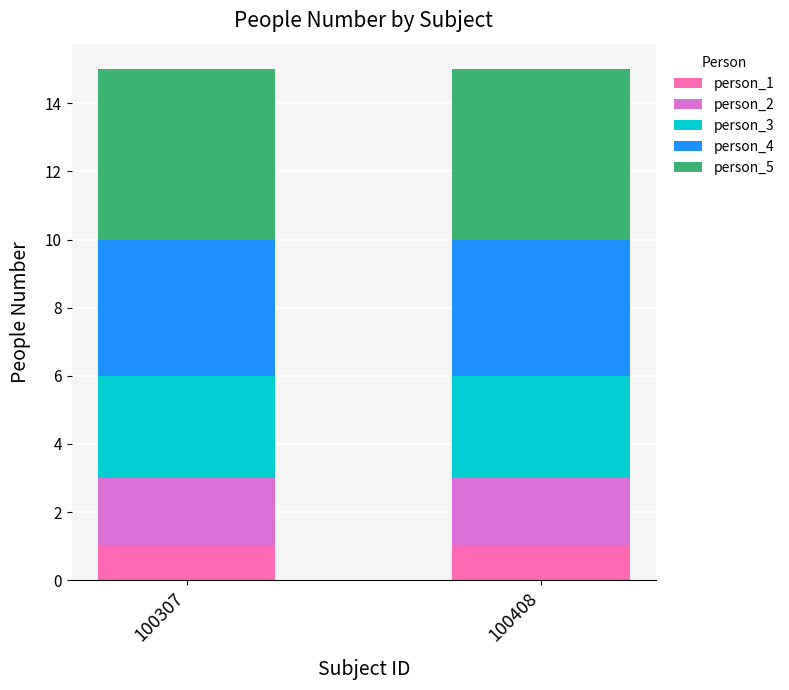

Read the person_1 value at 100307.

1